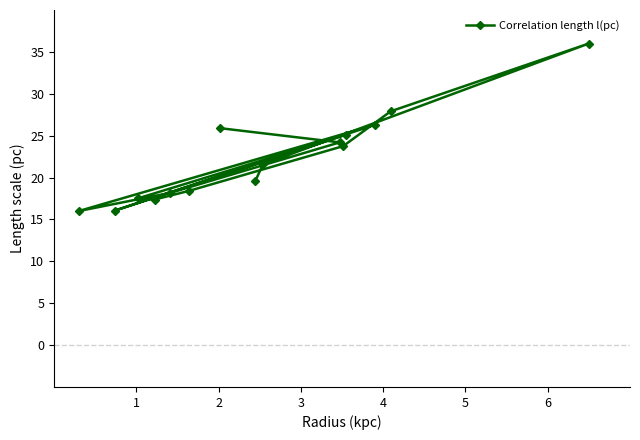

What is the value of the 12th point from the left?

25.1